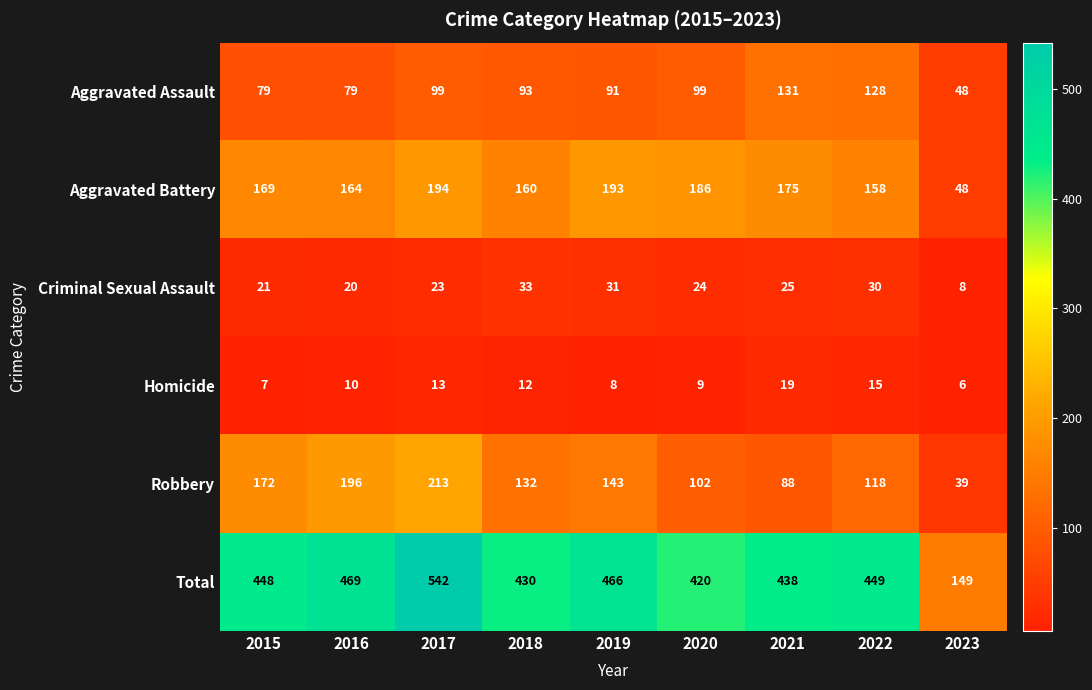

What is the maximum value shown in the chart?

542